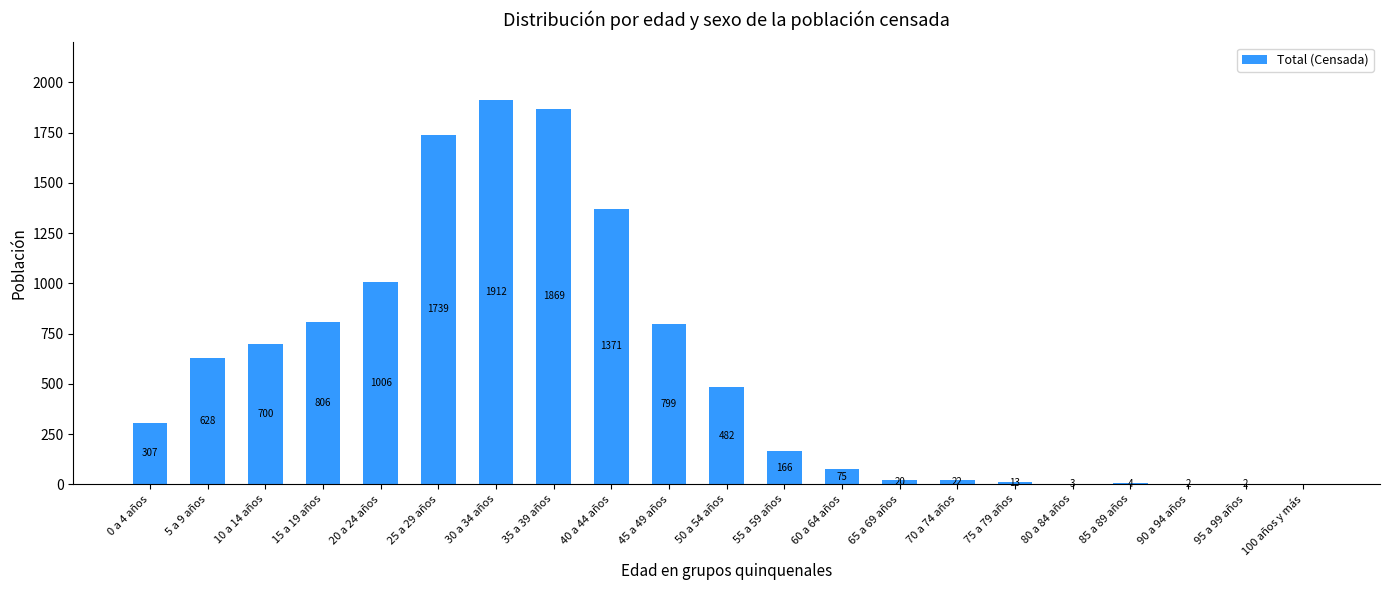

What is the sum of the values at 70 a 74 años and 85 a 89 años?

26